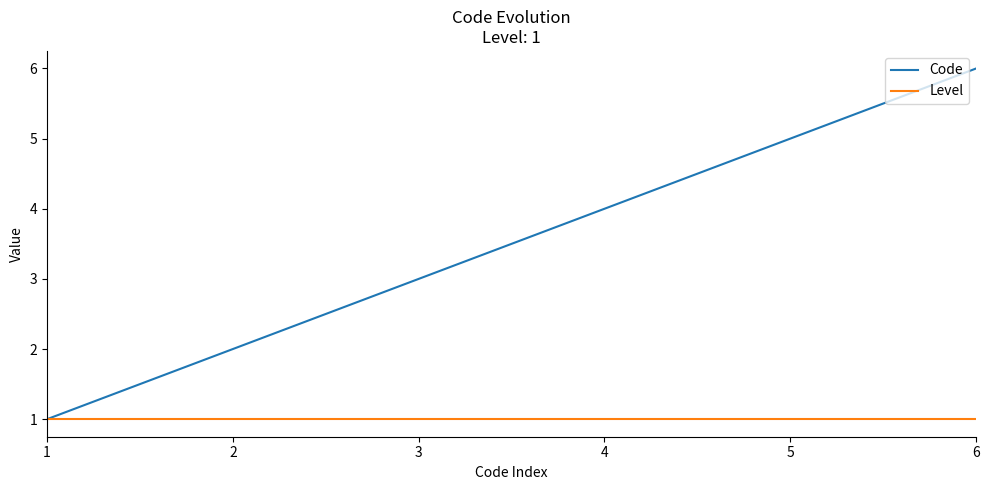

What is the sum of all Level values?

6